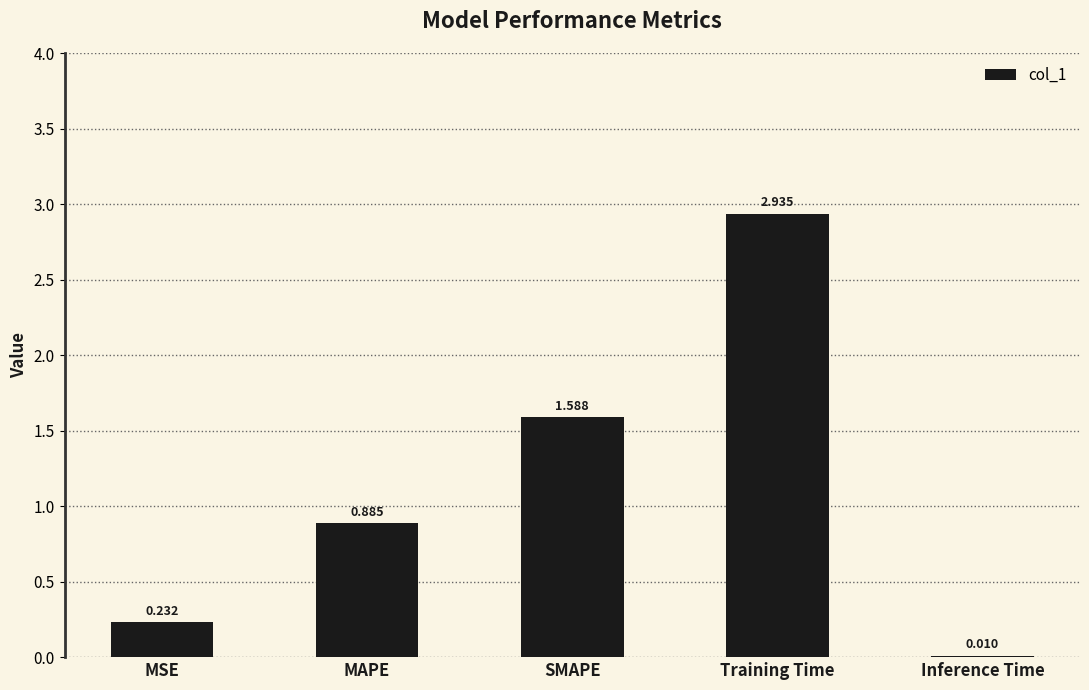

What is the change in value from SMAPE to Training Time?

+1.3